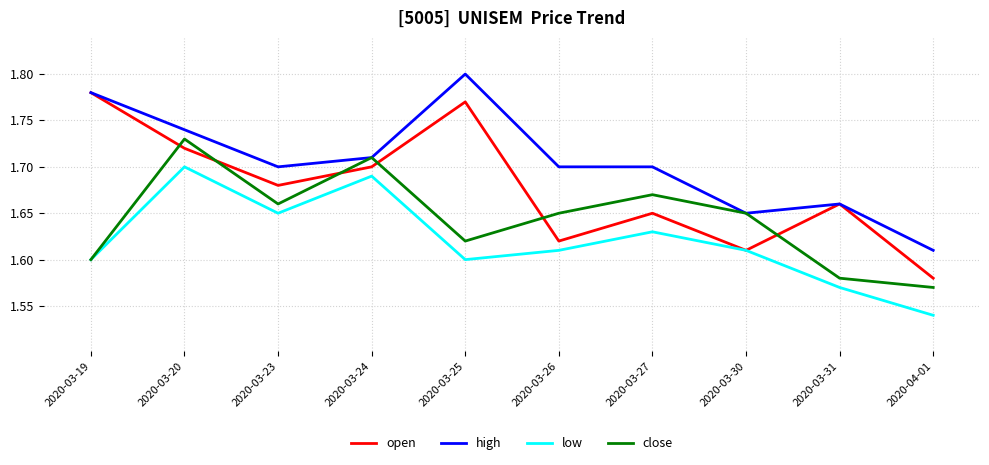

List the series in order of their overall mean, lowest first.

low, close, open, high